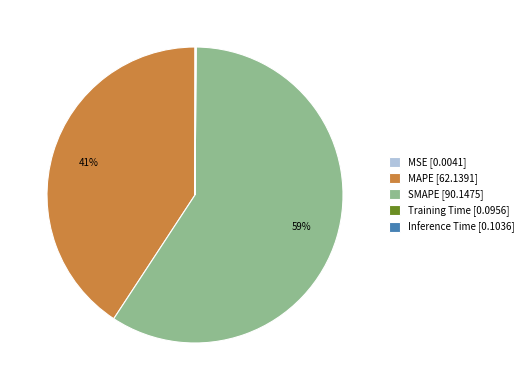

What is the largest slice in the pie chart?

SMAPE